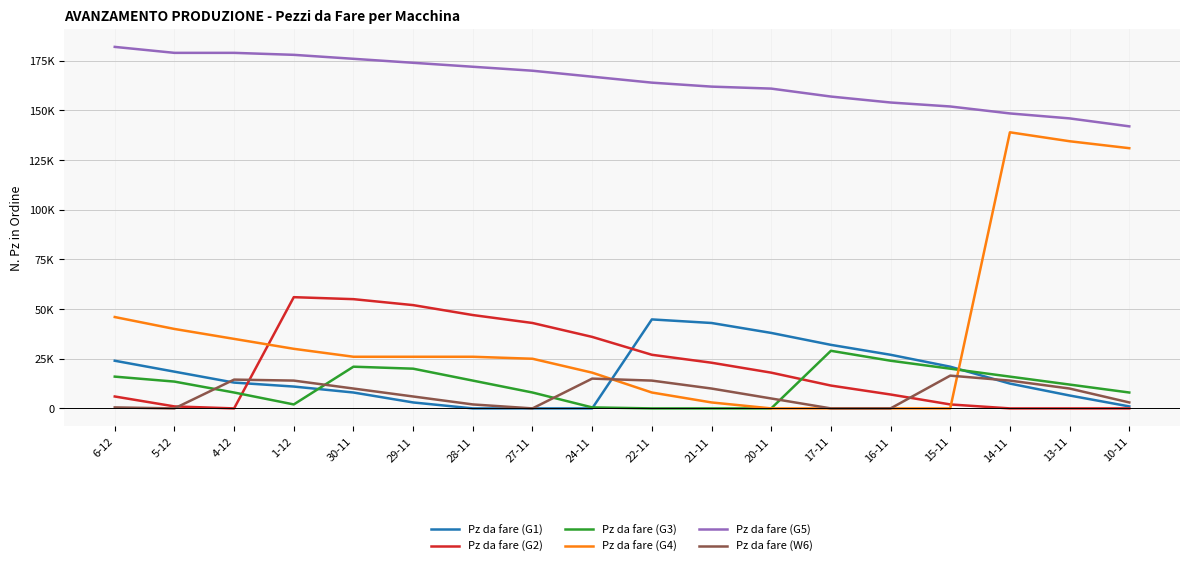

Does the chart display data point markers on the line(s)?

No